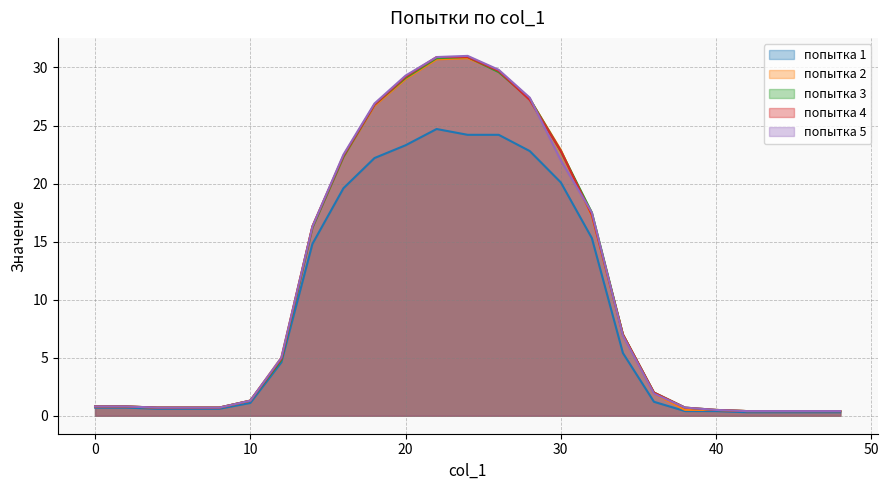

What is the spread (max minus min) of values at 10?

0.2